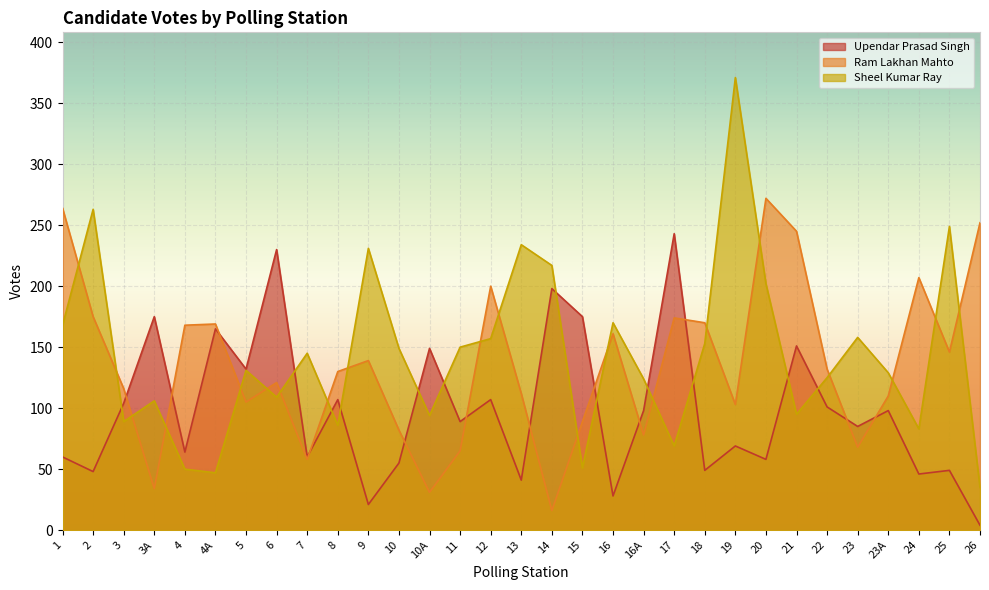

List the labels in order of Sheel Kumar Ray value, smallest first.

26, 4A, 4, 15, 17, 24, 8, 3, 10A, 21, 3A, 6, 16A, 22, 23A, 5, 7, 10, 11, 18, 12, 23, 1, 16, 20, 14, 9, 13, 25, 2, 19